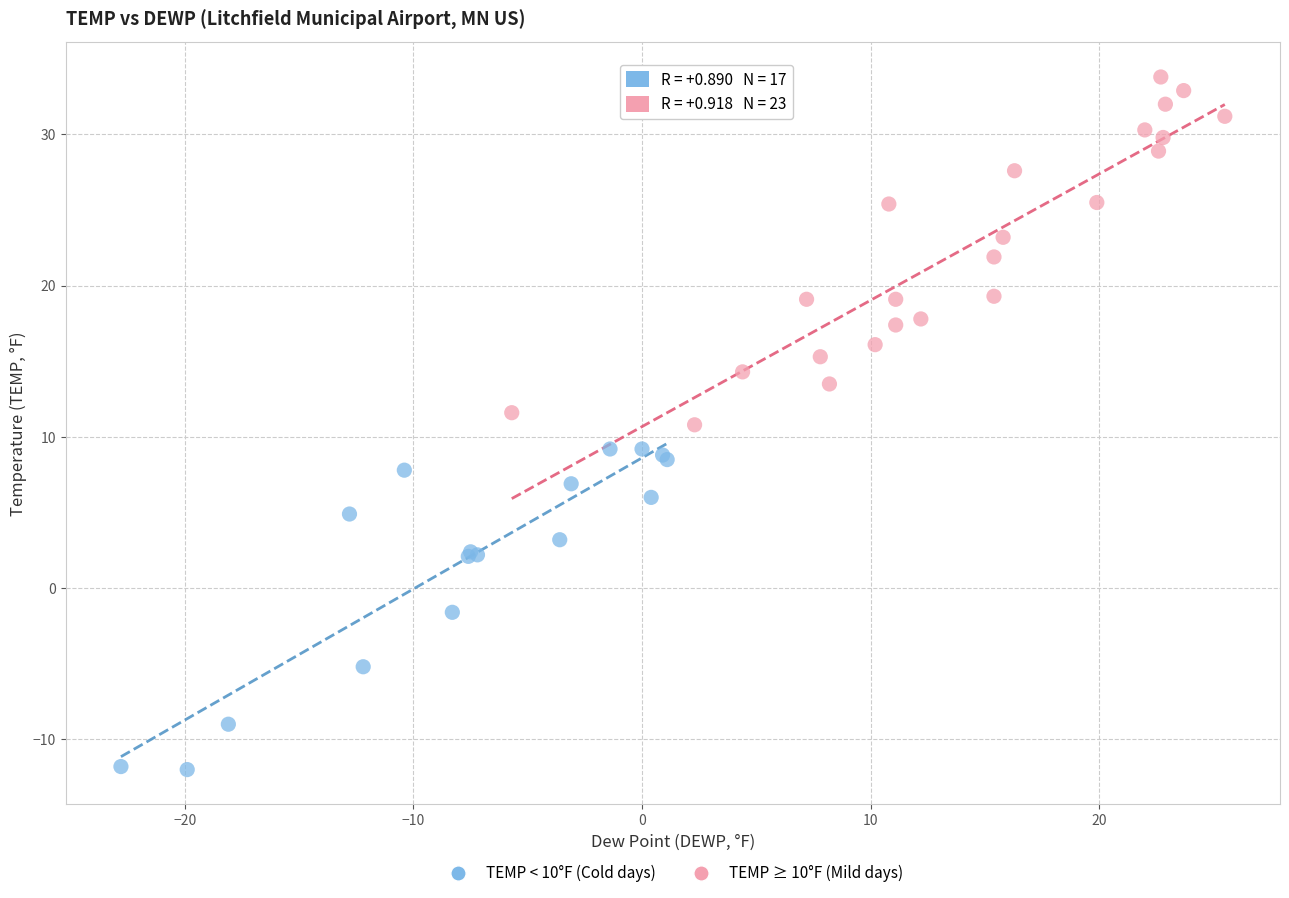

Which series has the largest Y range (max minus min)?

TEMP ≥ 10°F (Mild days)